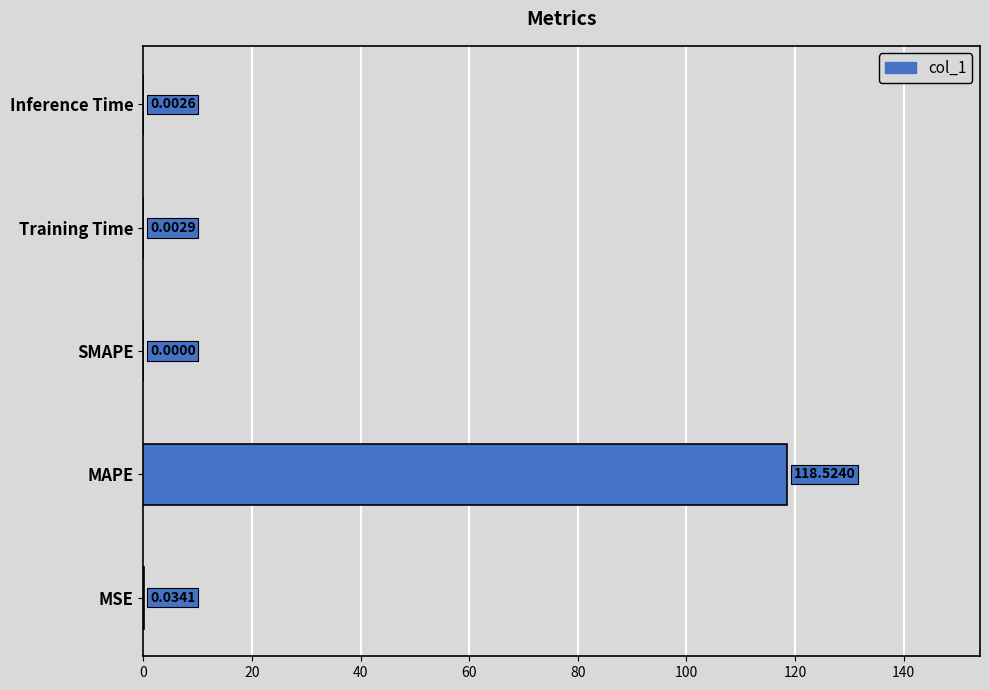

What is the change in value from MSE to MAPE?

+118.5